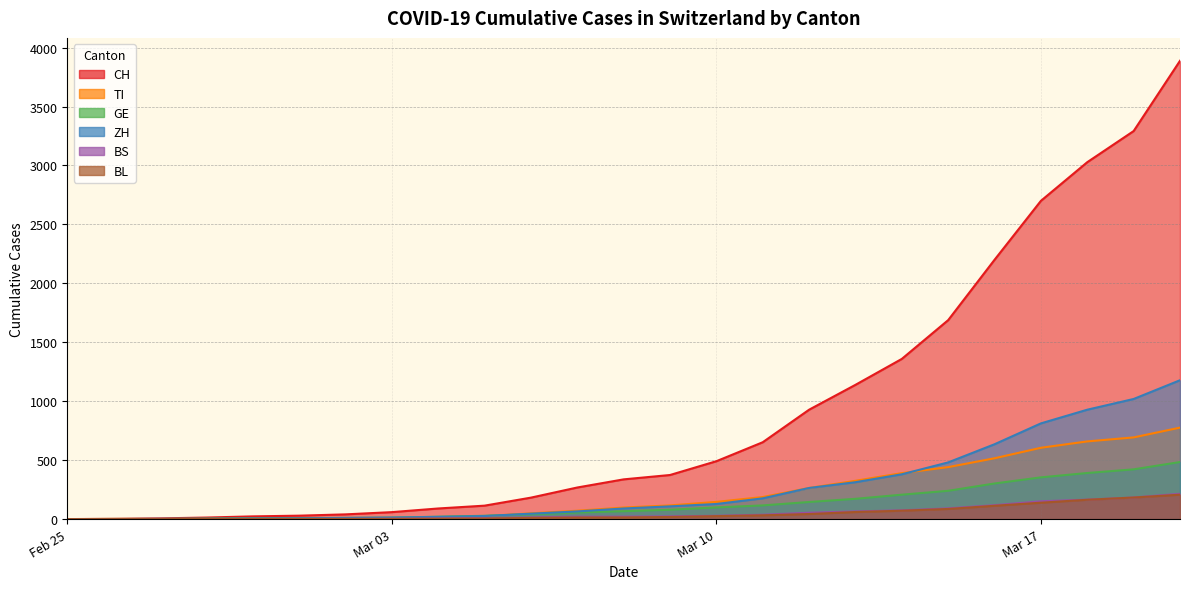

What is the sum of the GE values at 2020-03-10 and 2020-03-06?

140